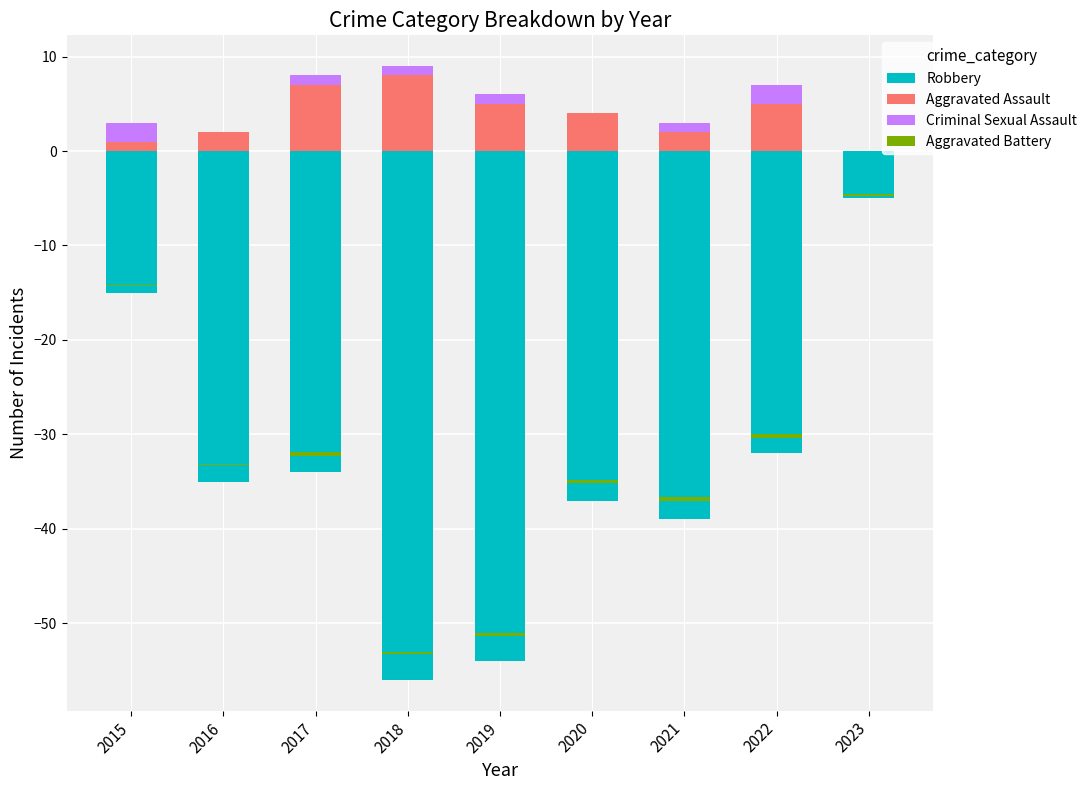

At how many categories does at least one series exceed 6?

2